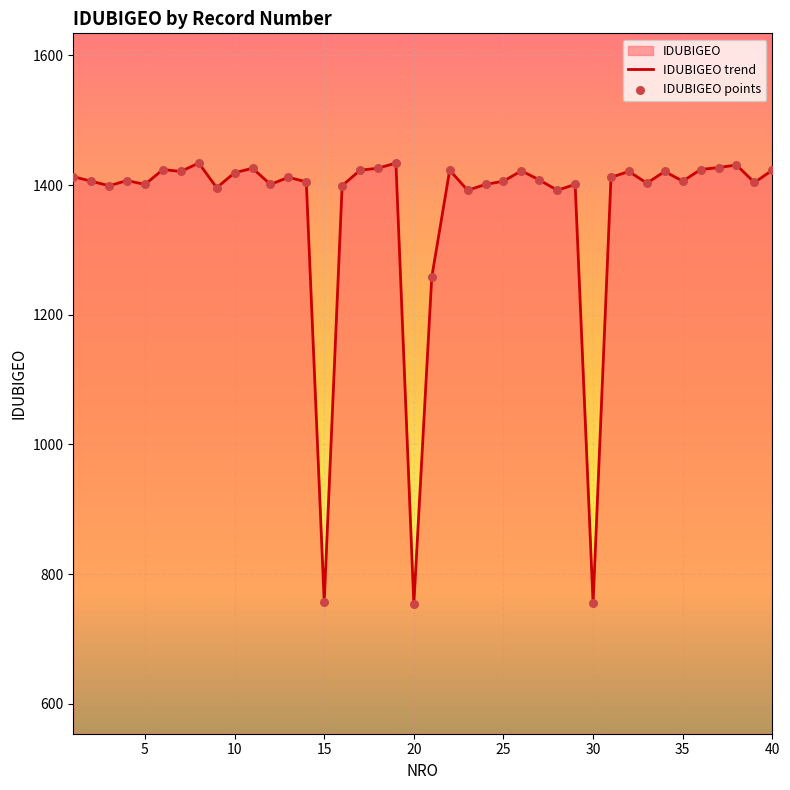

What is the change in value from 10 to 26?

+3